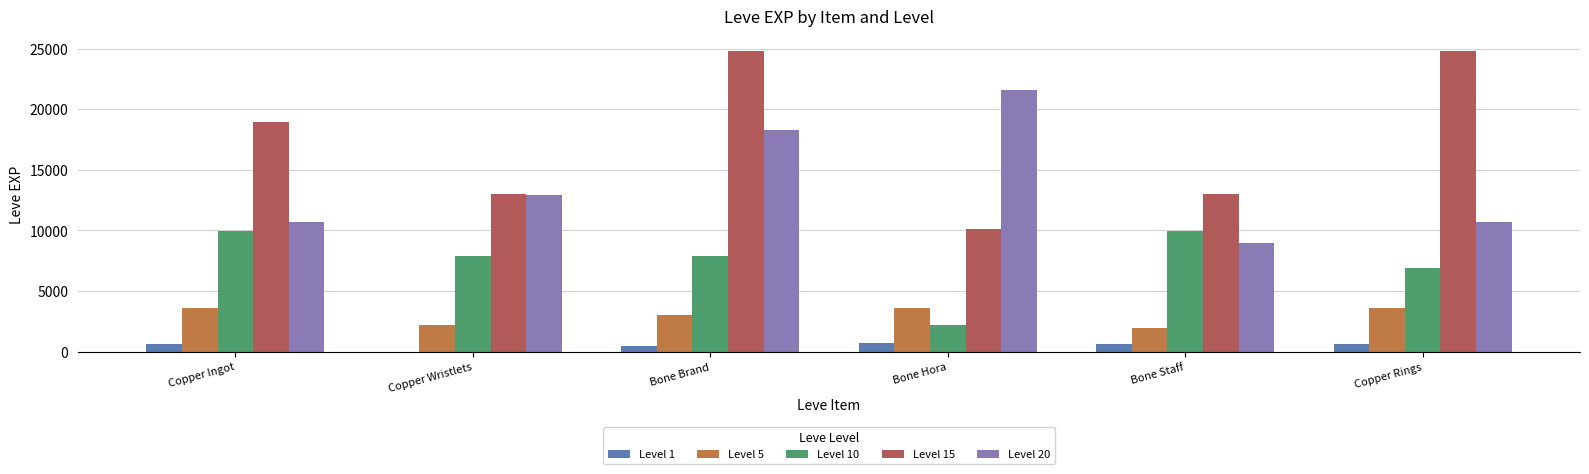

What is the greatest value displayed?

24790